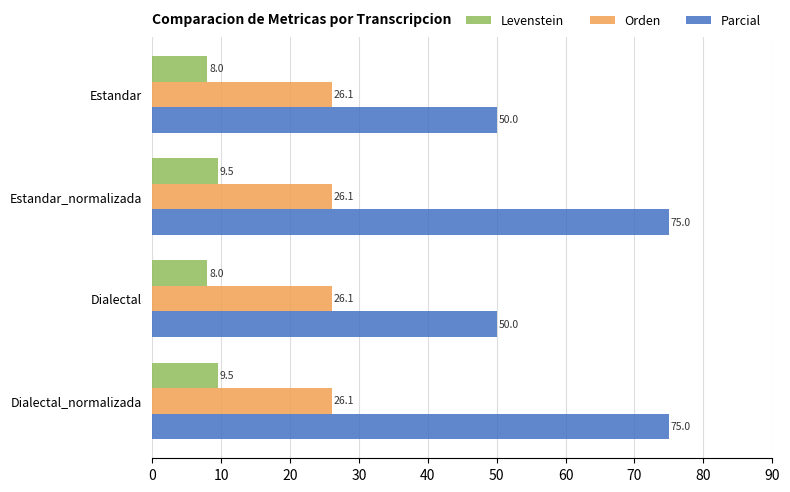

Which series has the largest range (max minus min)?

Parcial